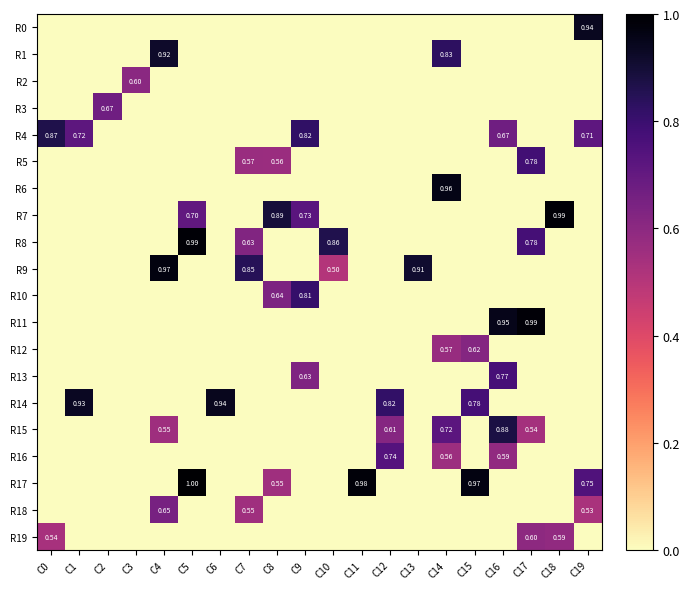

Is it true that R6 equals 0.4 at C17?

False